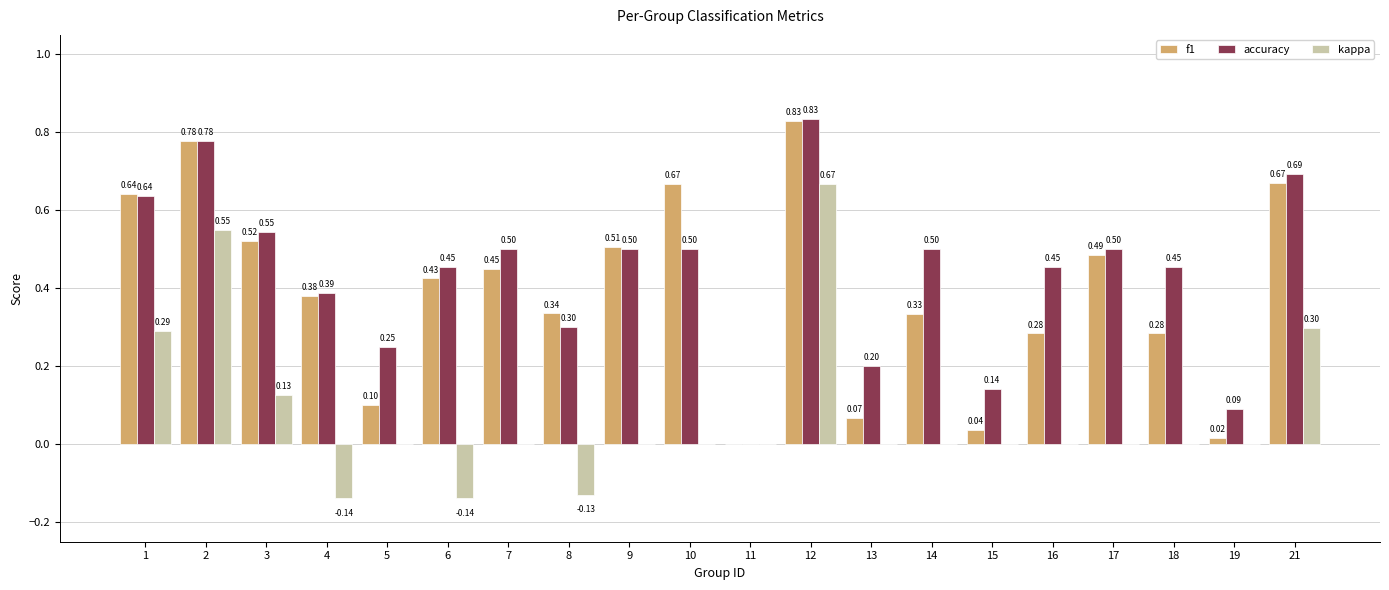

Between 6 and 17, which series saw the biggest shift?

kappa